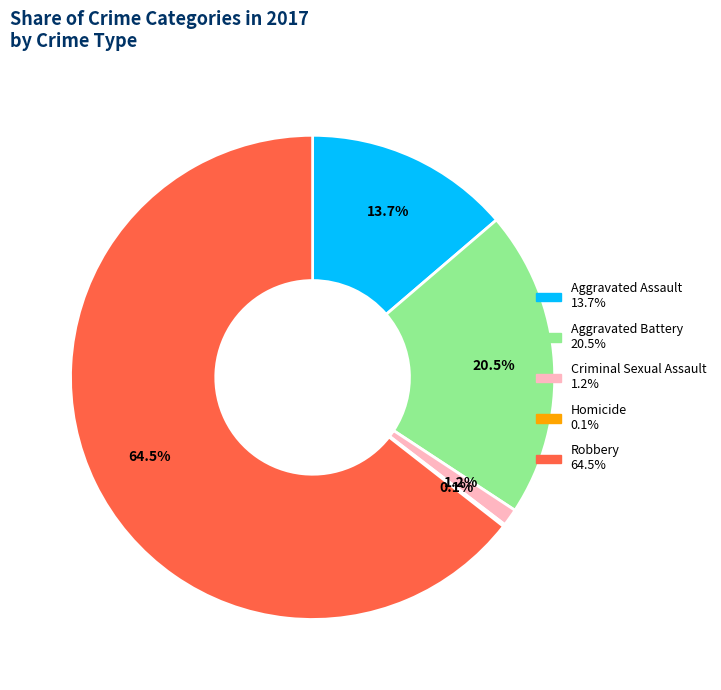

How many segments does this pie chart have?

5